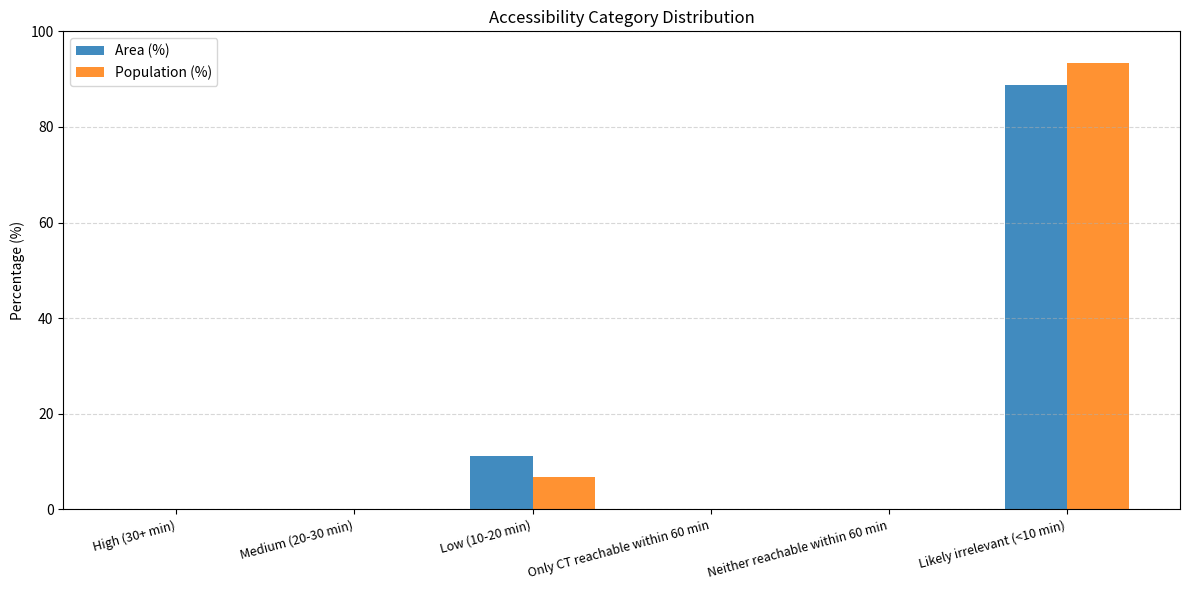

Which series has the widest spread of values?

Population (%)